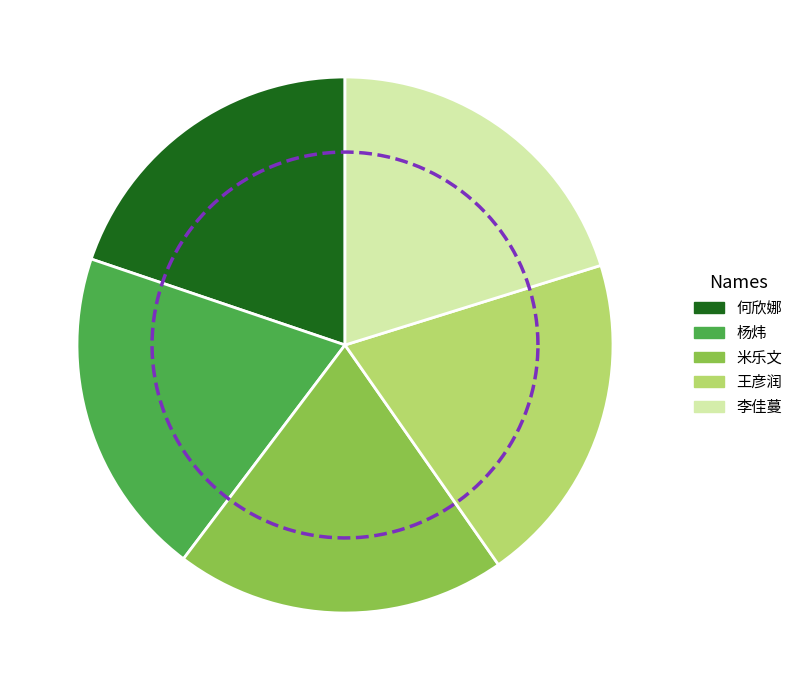

How many slices are in this pie chart?

5